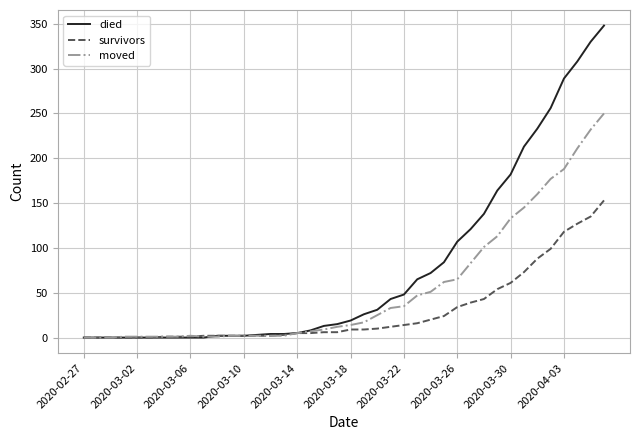

Which series has the largest range (max minus min)?

died